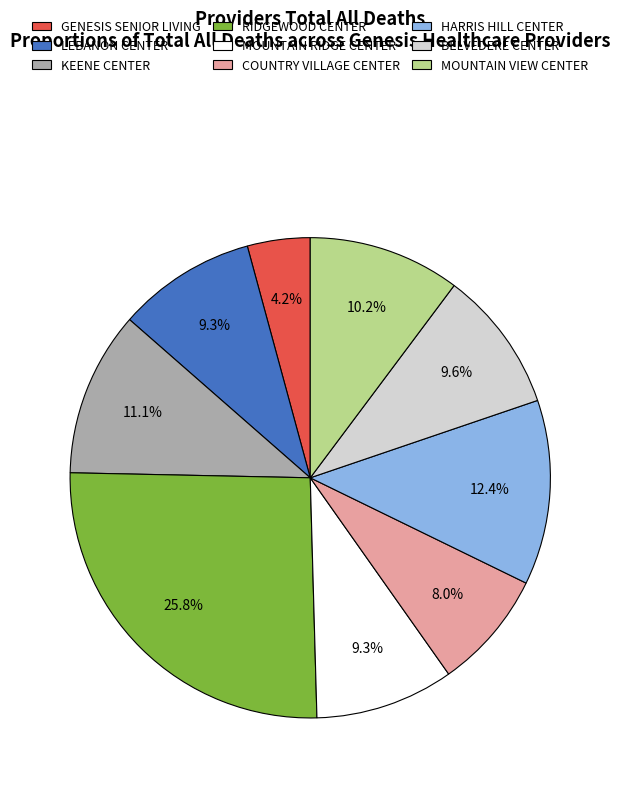

Approximately how many times larger is the value at KEENE CENTER compared to BELVEDERE CENTER?

1.2